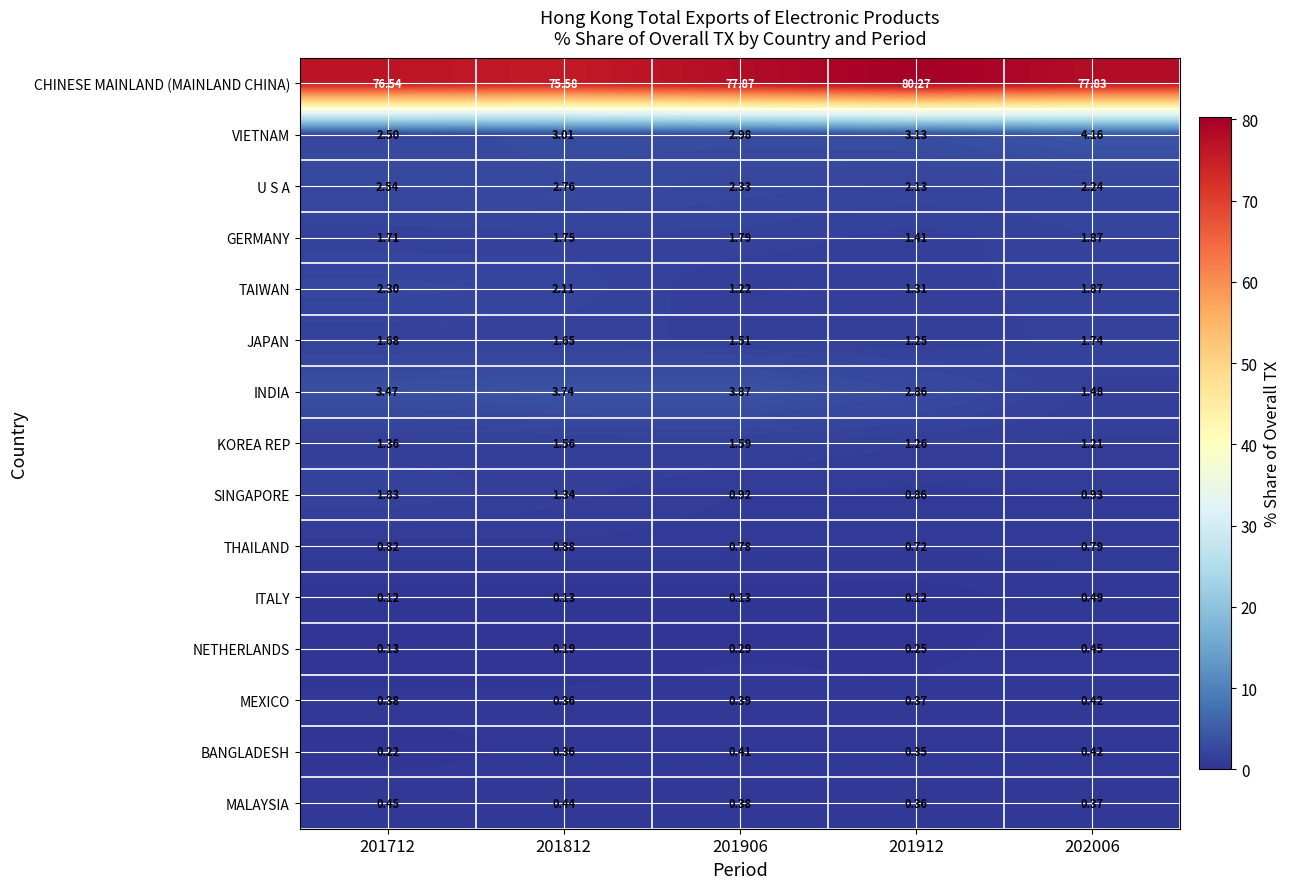

Which series changed the most between 201812 and 201912?

CHINESE MAINLAND (MAINLAND CHINA)